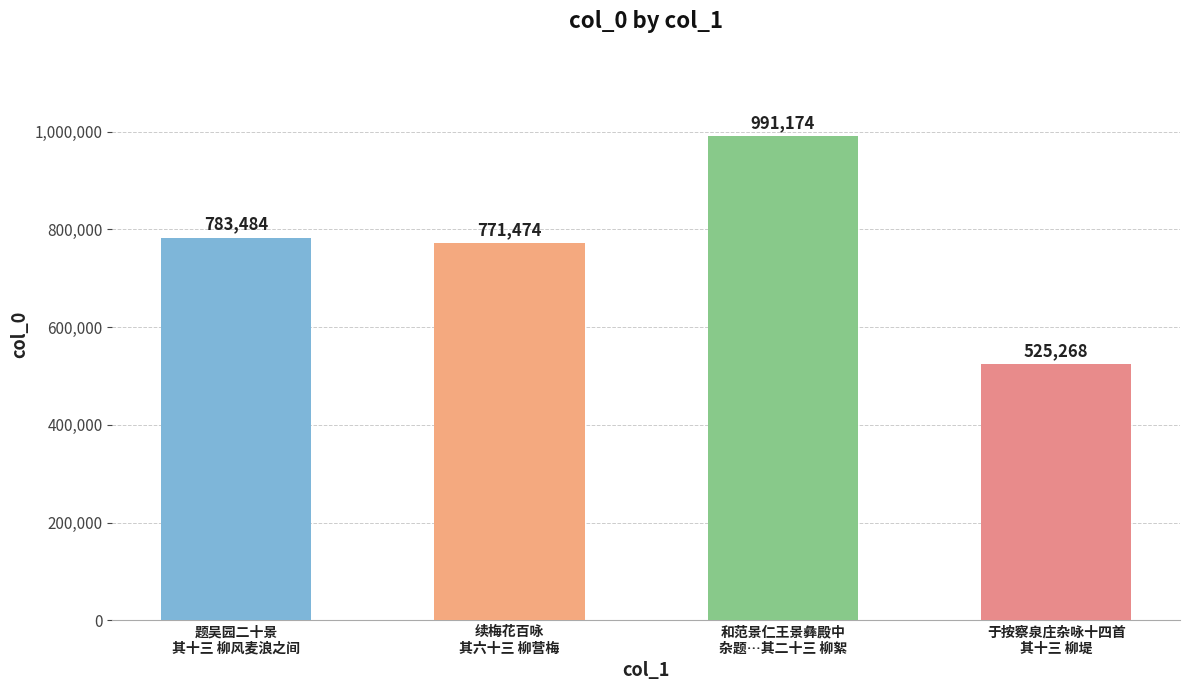

Between 续梅花百咏
其六十三 柳营梅 and 于按察泉庄杂咏十四首
其十三 柳堤, which is larger?

续梅花百咏
其六十三 柳营梅